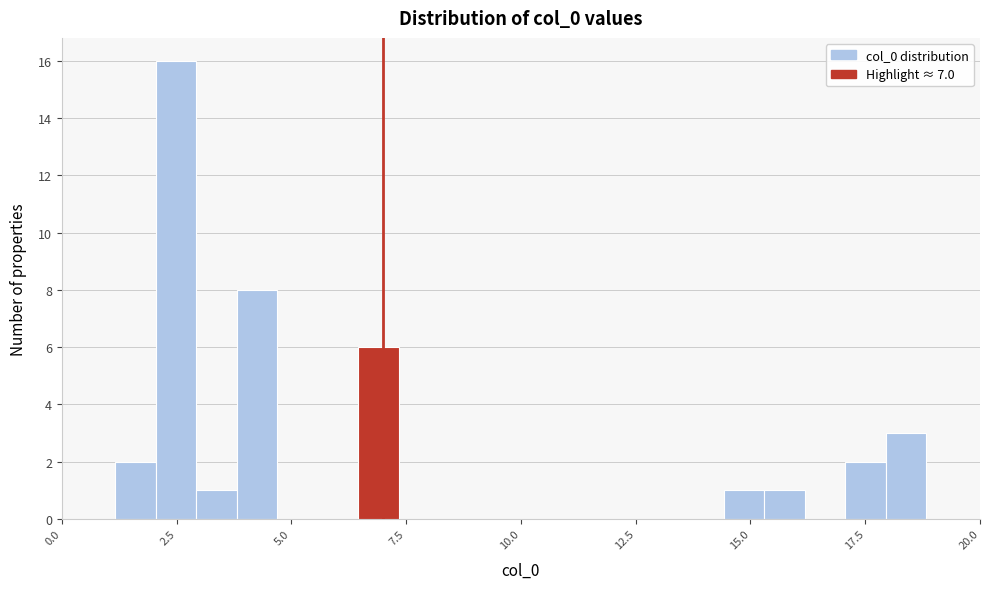

Read against the x-axis, roughly where is the centre of the tallest bar?

2.5